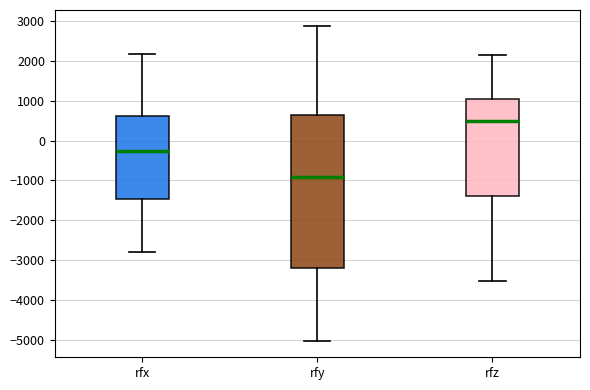

Which box has the lowest median line?

rfy